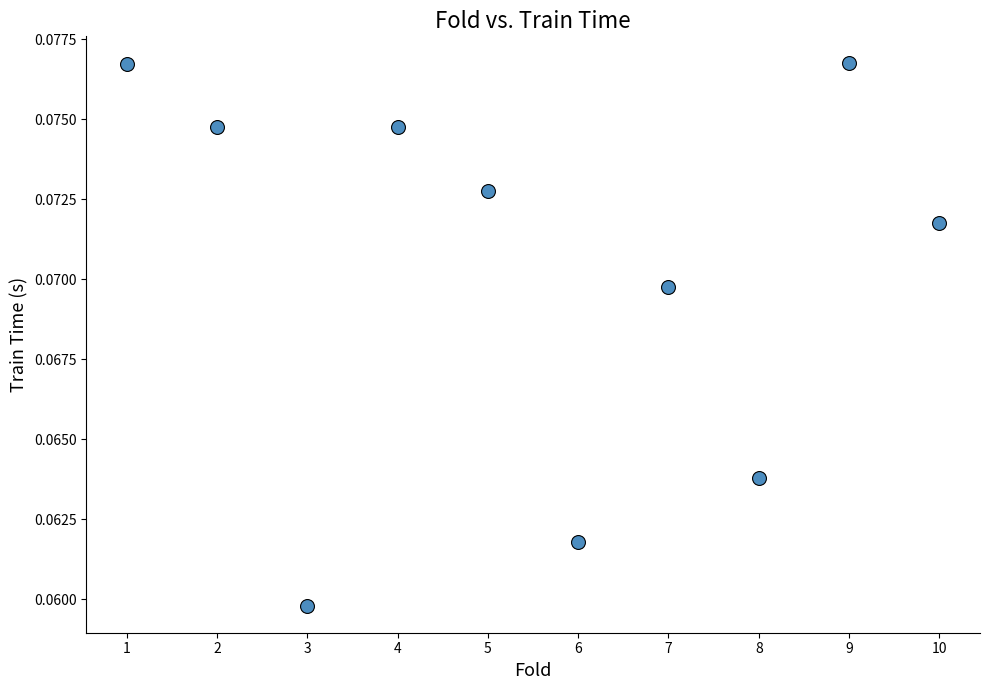

What is the average X value?

5.5